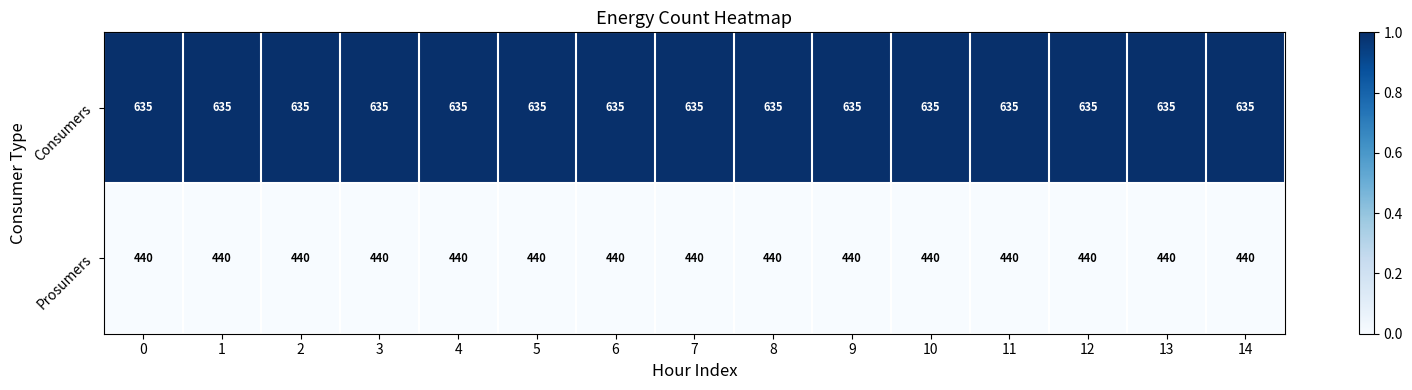

List the series in order of their overall mean, highest first.

Consumers, Prosumers